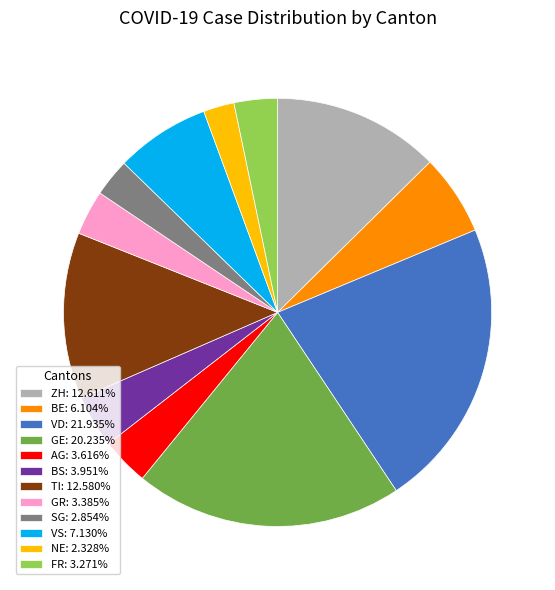

Does any single category account for the majority?

No